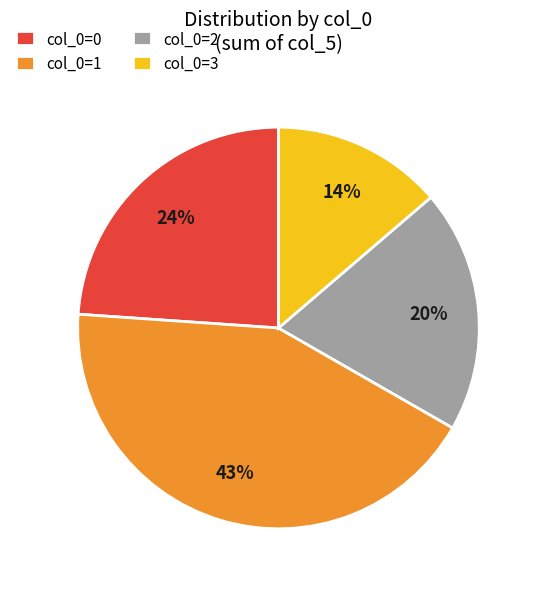

Which slice is the smallest?

col_0=3